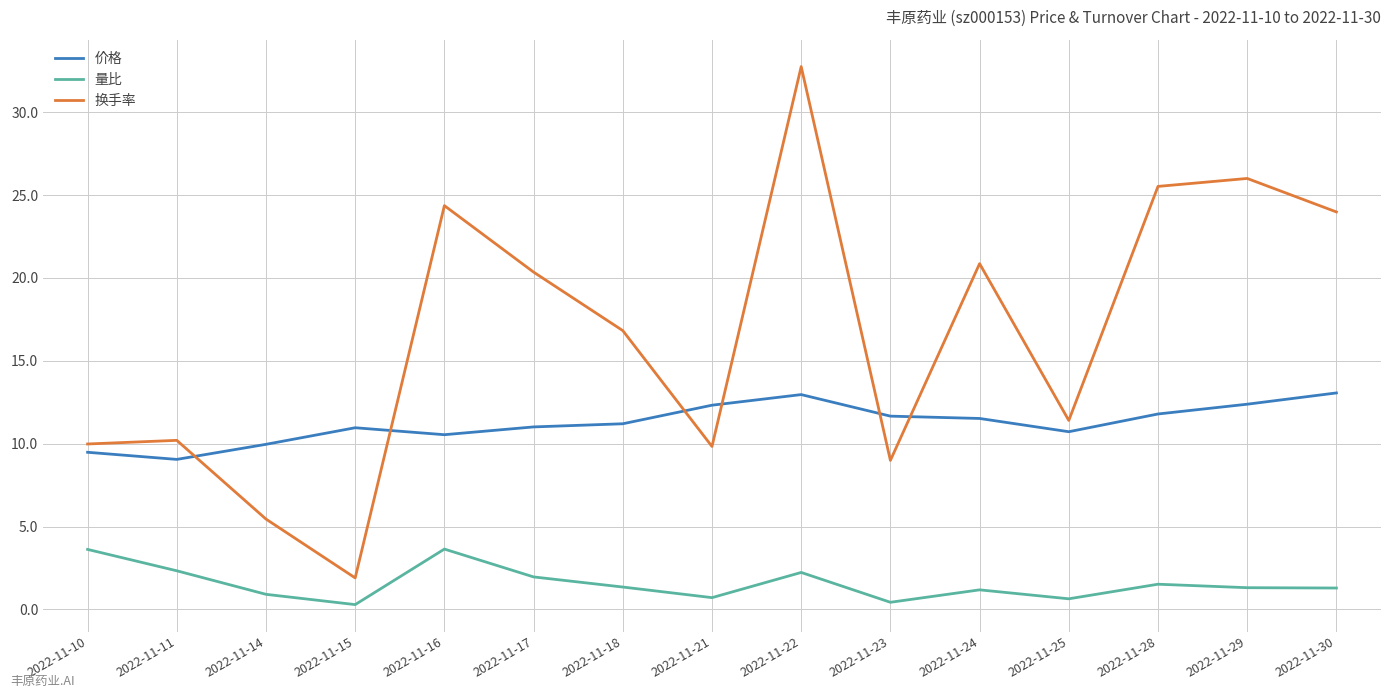

How many intersections are there between 换手率 and 价格?

6